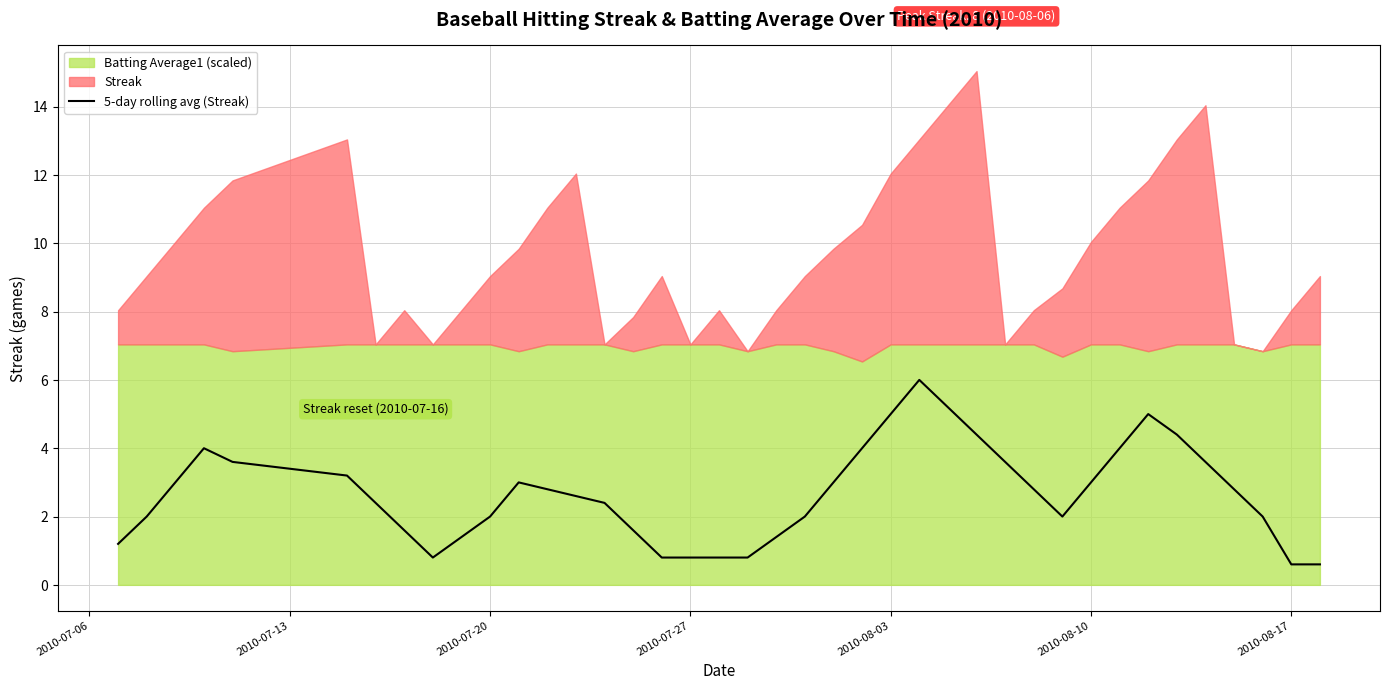

What is the minimum value for 5-day rolling avg (Streak)?

0.6